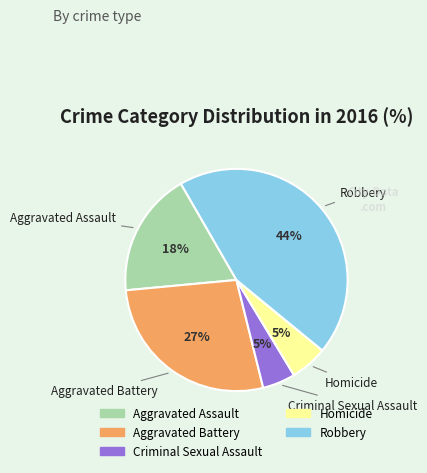

What is the largest slice in the pie chart?

Robbery